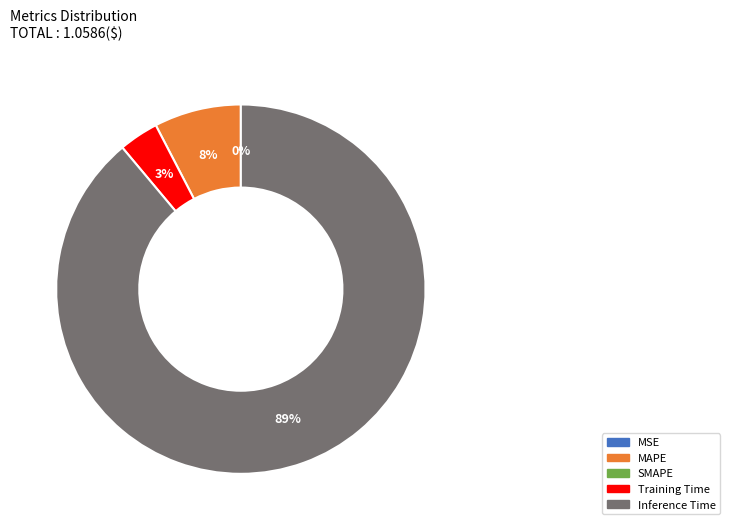

To the nearest percent, what is the difference between the largest and smallest slice percentages?

89%